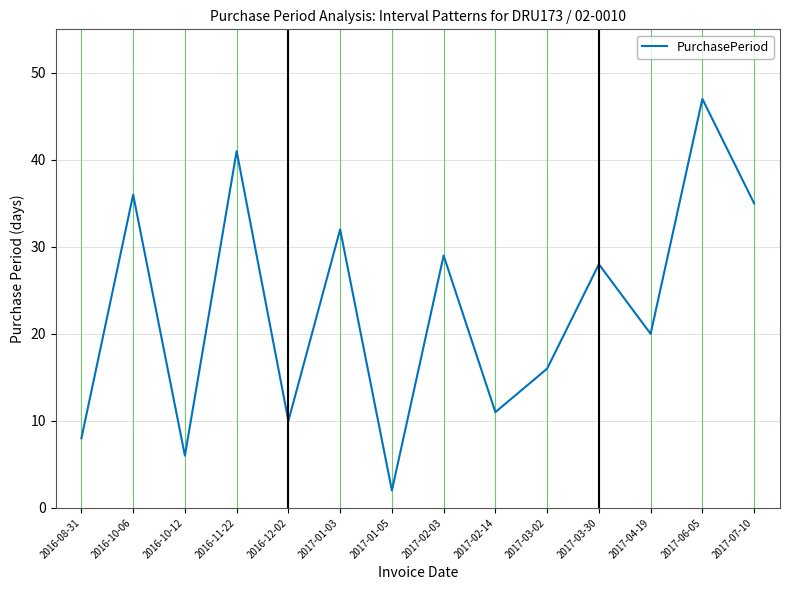

True or false: the data has more than 1 interior local peaks.

True